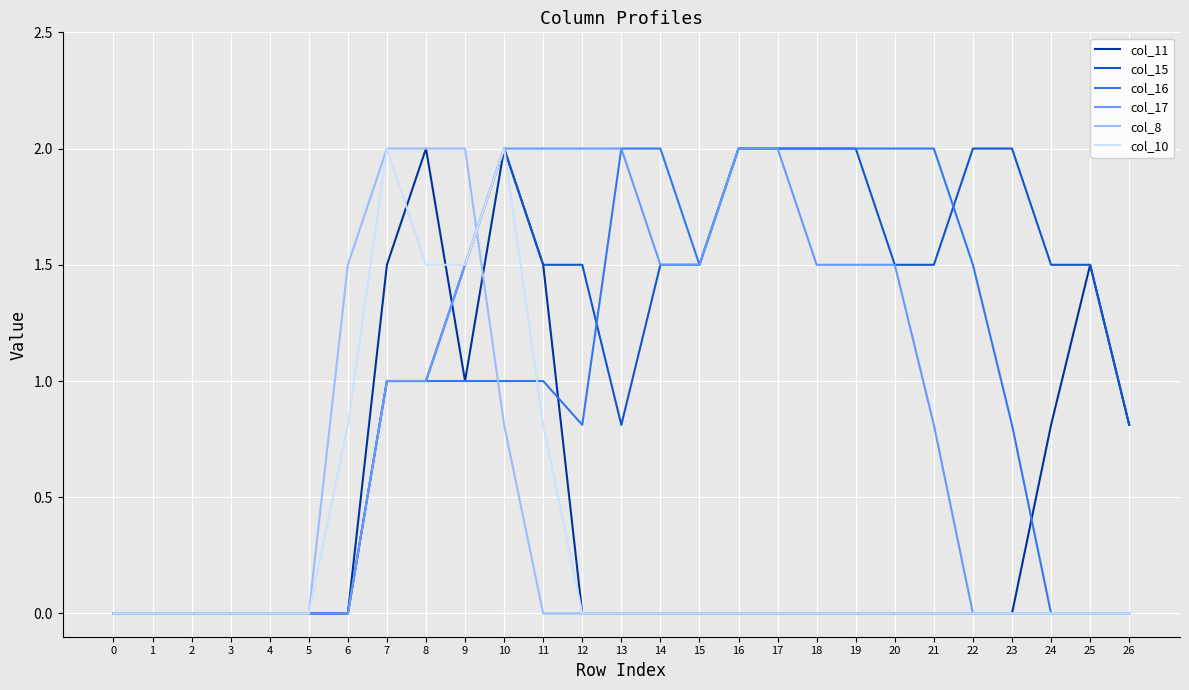

How many lines are shown in the chart?

6